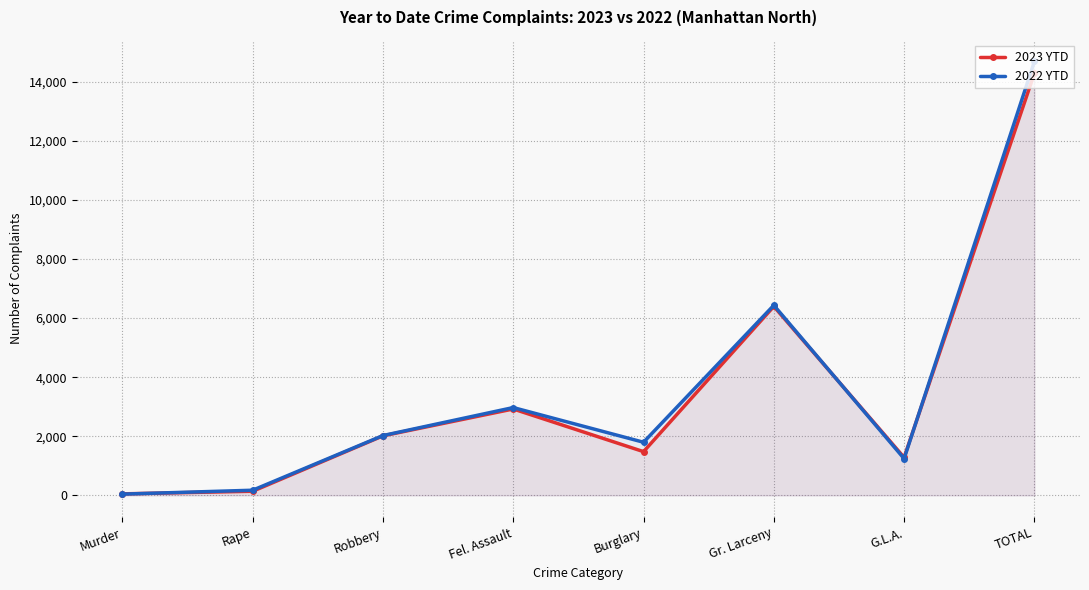

Reading right to left, list all the values displayed in this chart.

2023 YTD: 14288	1282	6397	1480	2924	2015	139	51
2022 YTD: 14688	1243	6434	1798	2972	2025	174	42